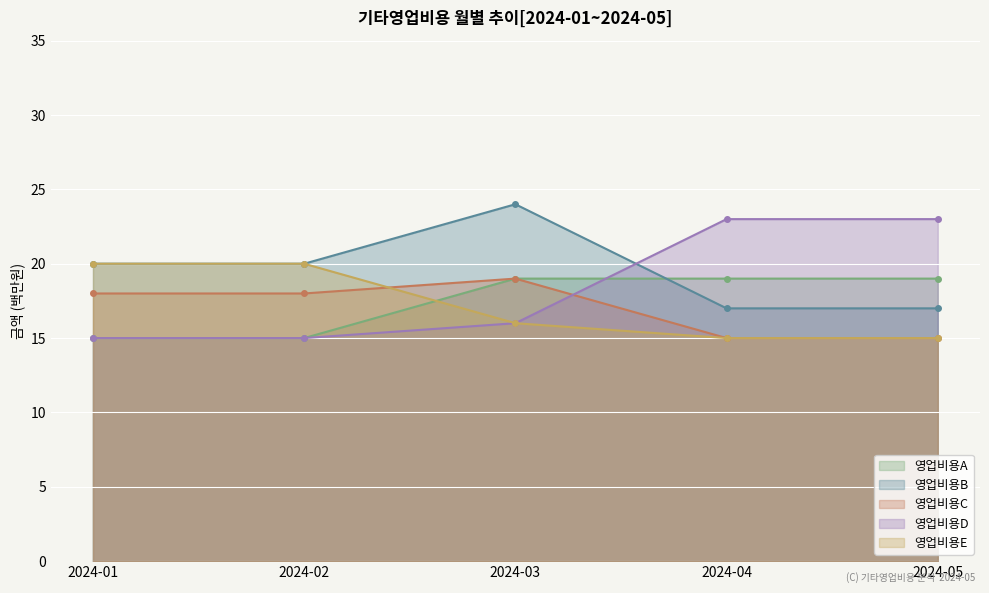

Reading left to right, what are all the values shown in this chart?

영업비용A: 2024-01=15	2024-02=15	2024-03=19	2024-04=19	2024-05=19
영업비용B: 2024-01=20	2024-02=20	2024-03=24	2024-04=17	2024-05=17
영업비용C: 2024-01=18	2024-02=18	2024-03=19	2024-04=15	2024-05=15
영업비용D: 2024-01=15	2024-02=15	2024-03=16	2024-04=23	2024-05=23
영업비용E: 2024-01=20	2024-02=20	2024-03=16	2024-04=15	2024-05=15